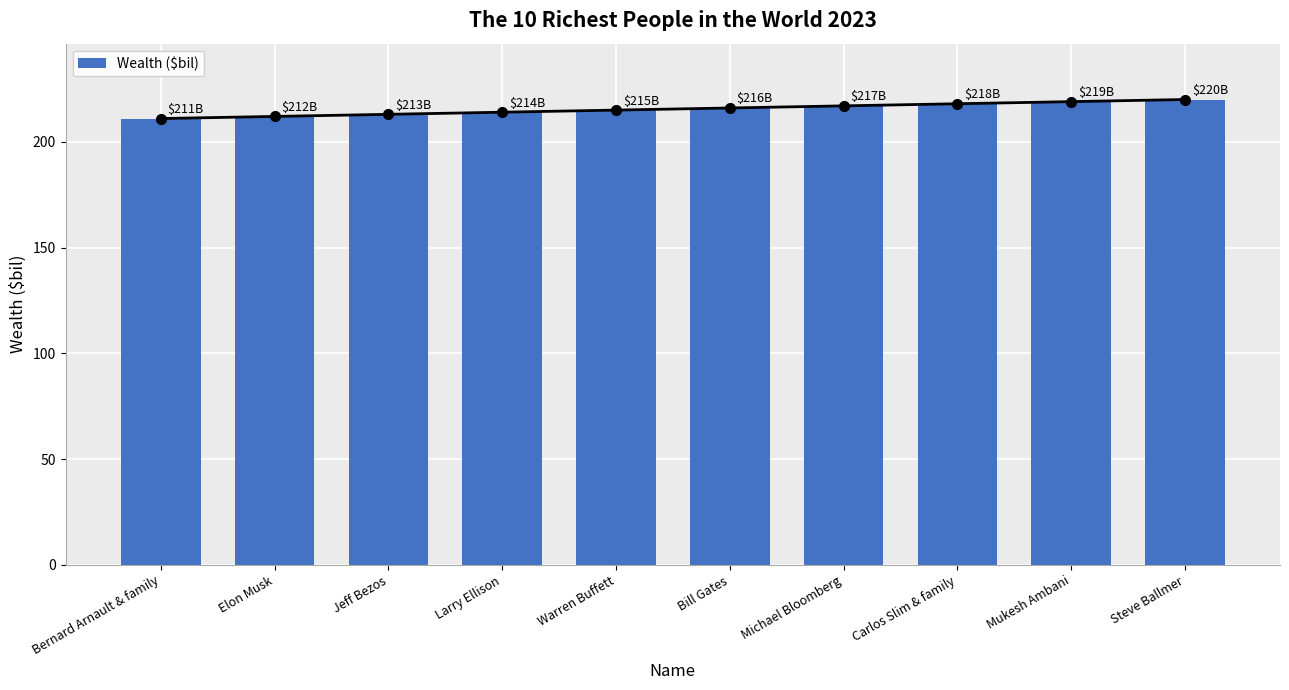

What is the smallest value displayed?

211